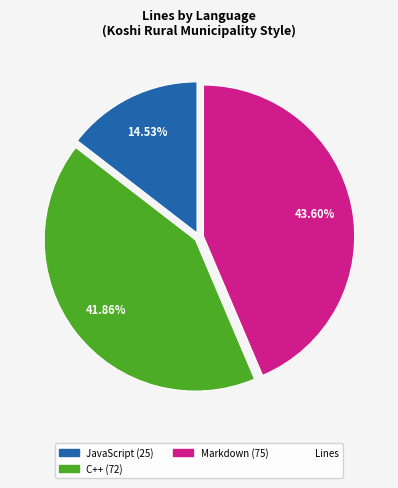

How many slices are in this pie chart?

3